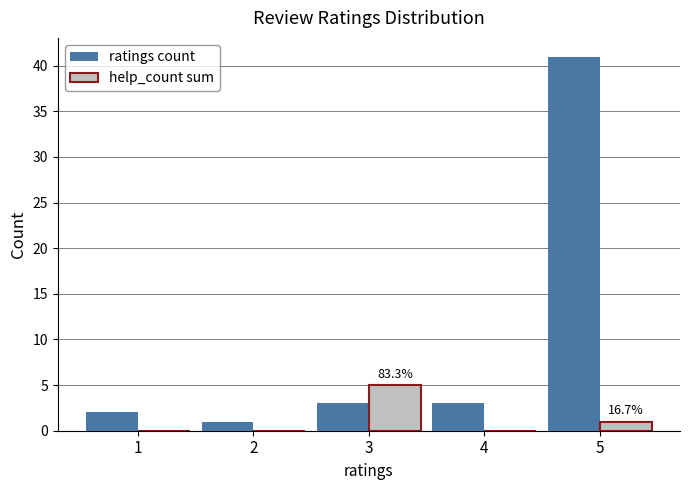

How many help_count sum values are between 0 and 1?

4